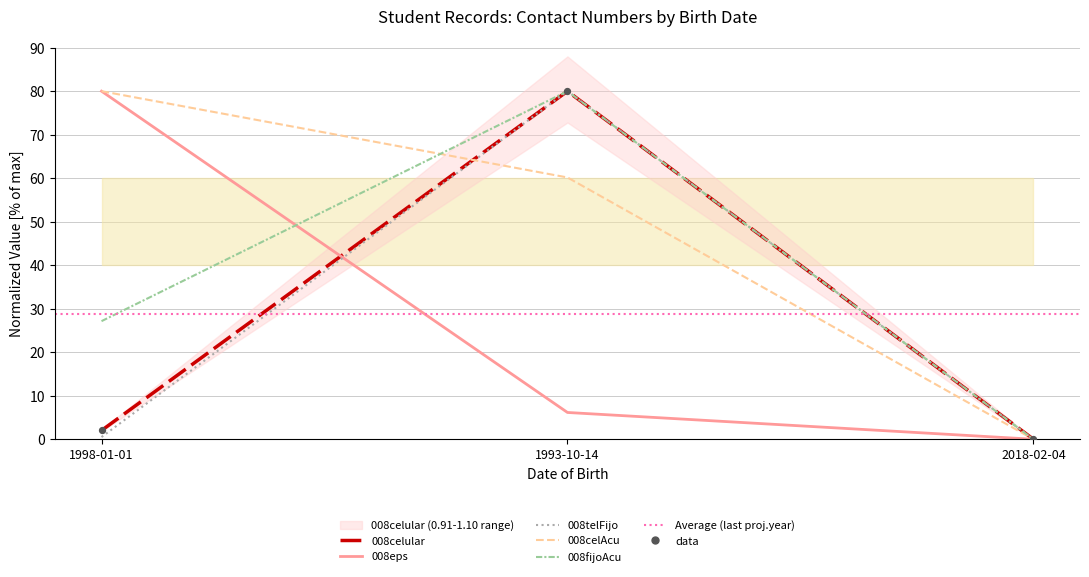

Is the value of 008celAcu at 2018-02-04 greater than the value of 008telFijo at 1998-01-01?

No